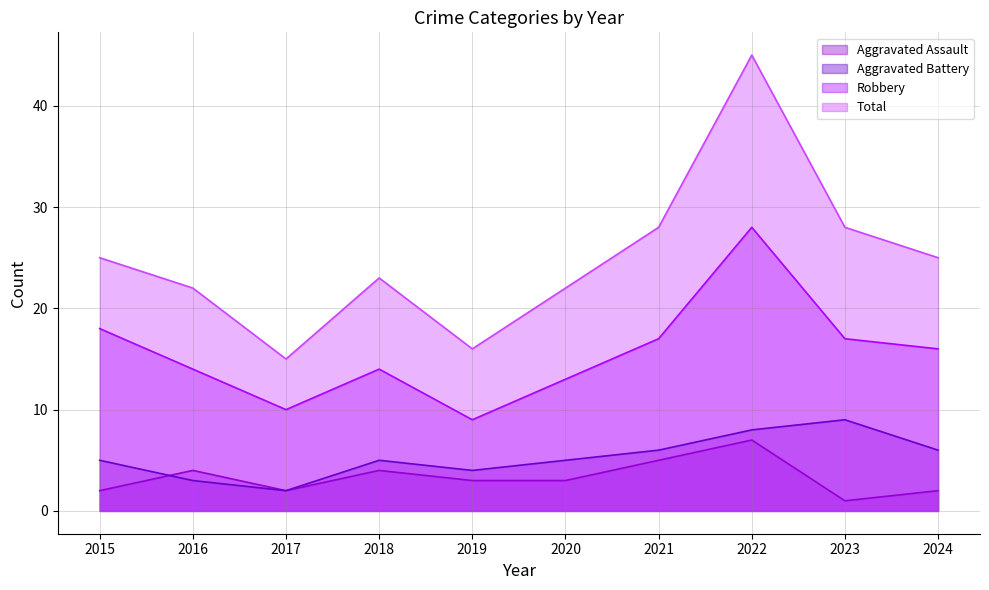

Which series ends up on top after the final intersection of Aggravated Battery and Aggravated Assault?

Aggravated Assault